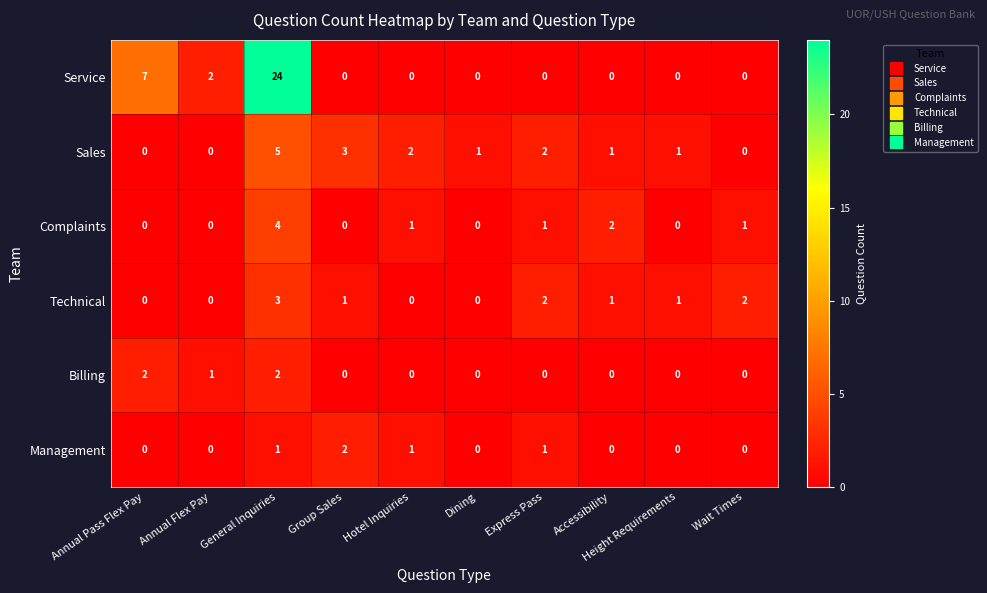

True or false: Management has a value of 0 at Height Requirements.

True